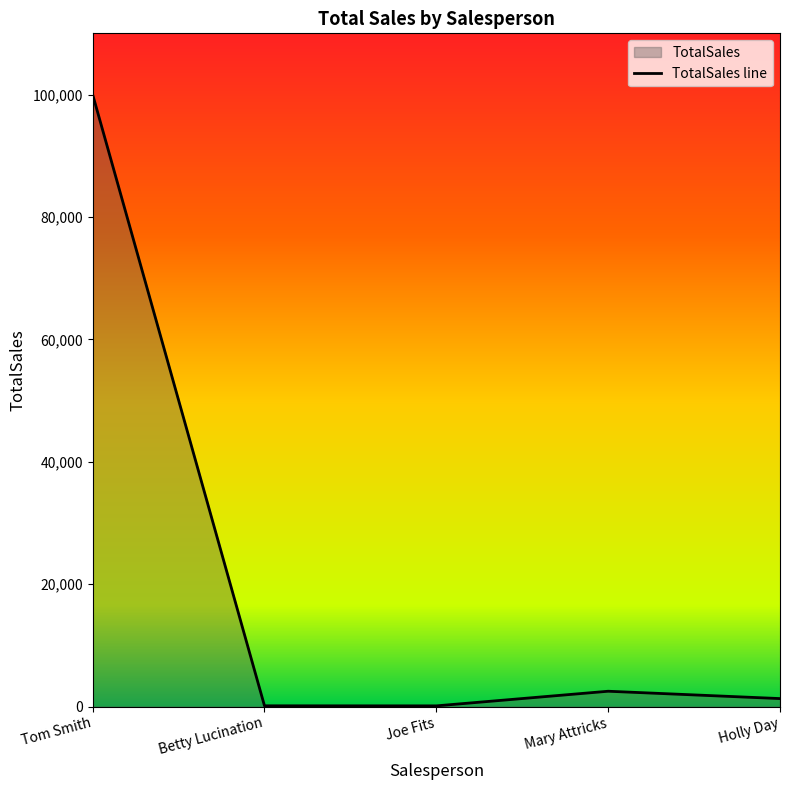

How many data points does each series have?

5